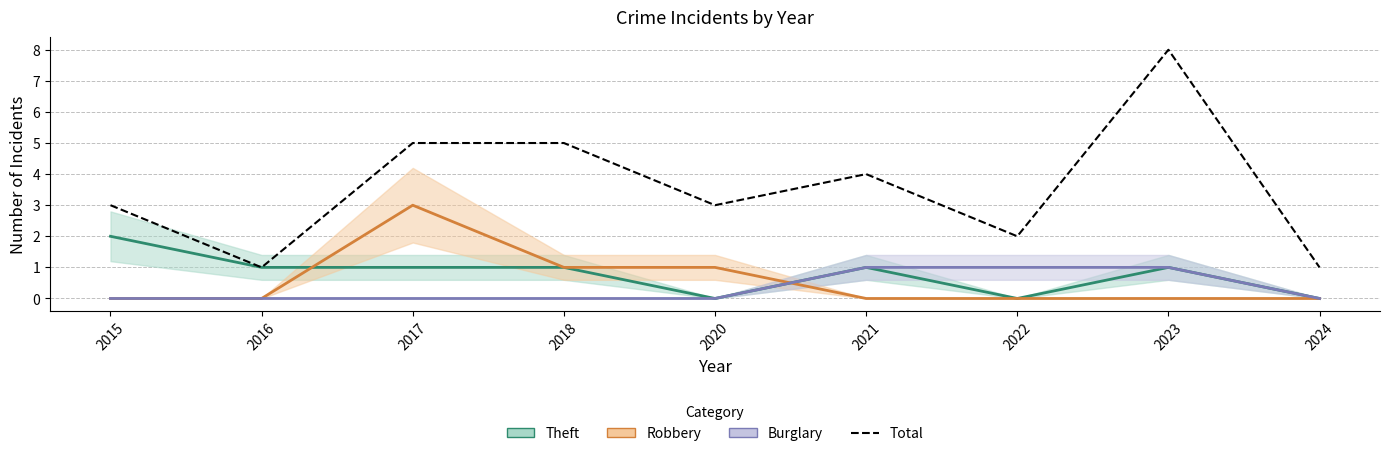

What is the average value?

4